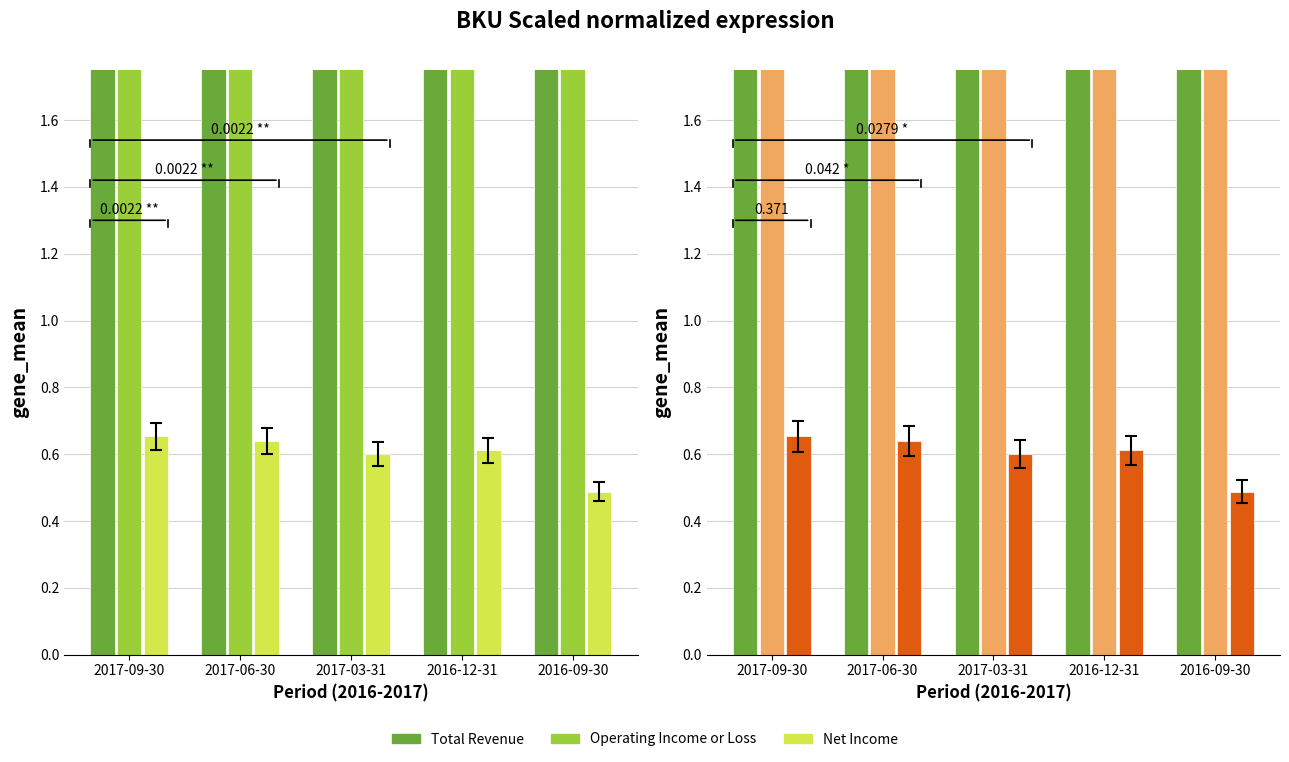

What is the sum of the Net Income values at 2017-09-30 and 2017-06-30?

1.3